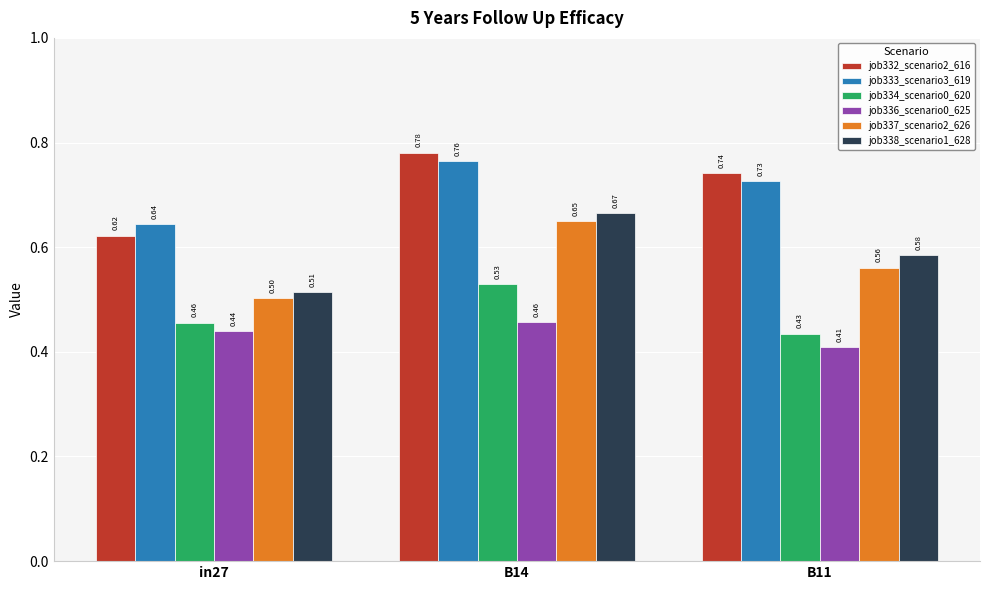

What is the sum of all job337_scenario2_626 values?

1.7